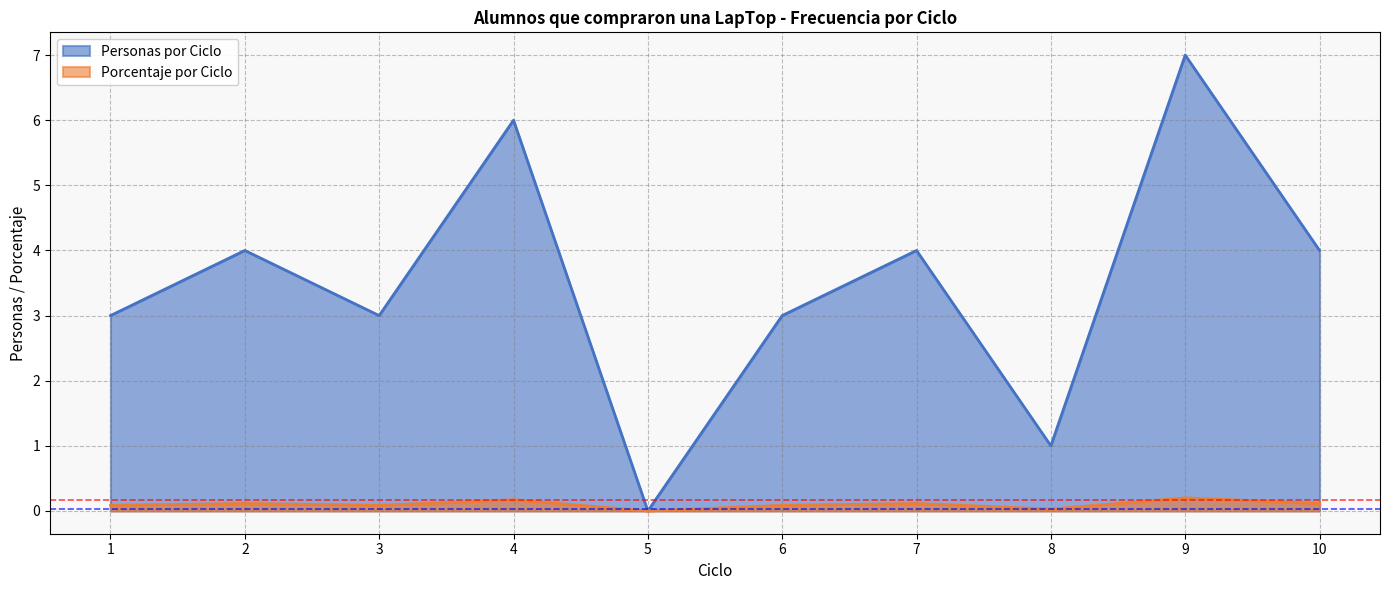

Which series has the largest total across all categories?

Personas por Ciclo